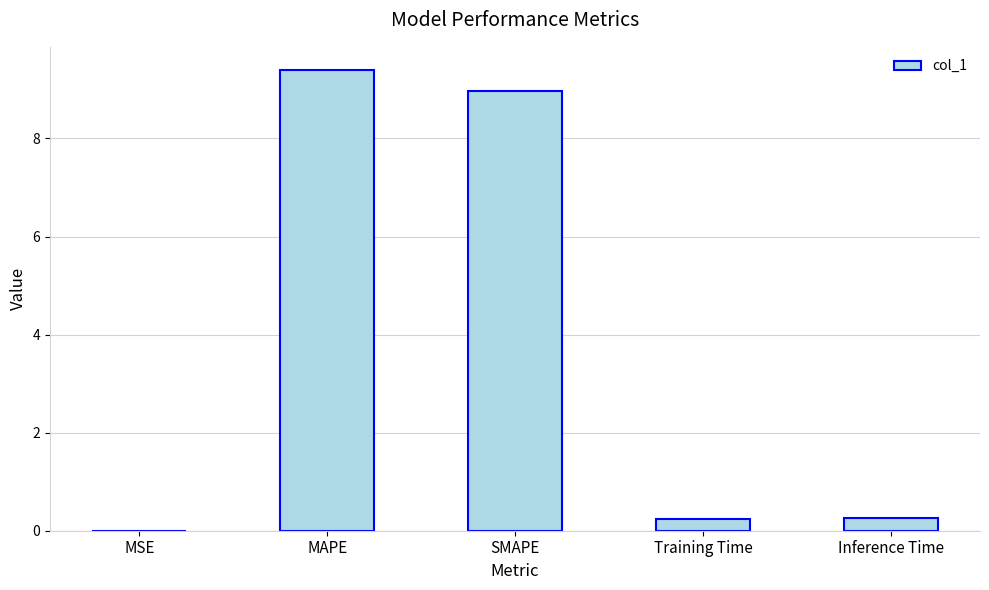

True or false: the data shows 4.5 at MAPE.

False